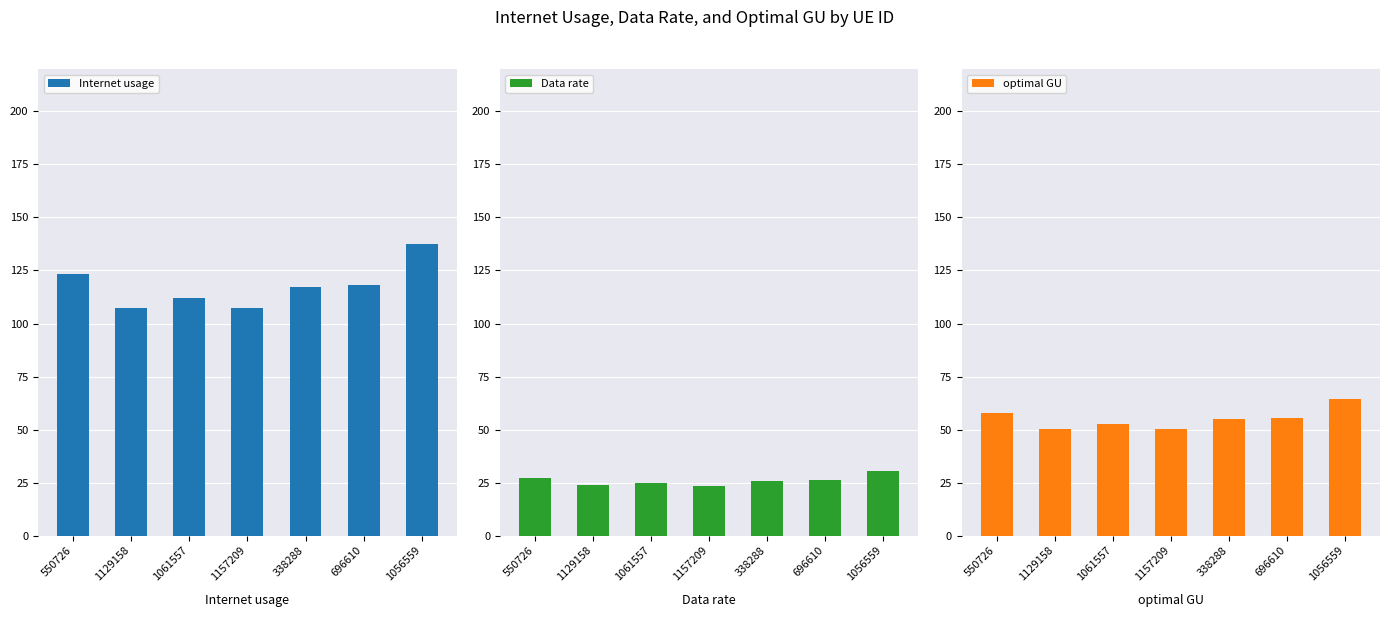

Rank the series by their average value, from lowest to highest.

Data rate, optimal GU, Internet usage